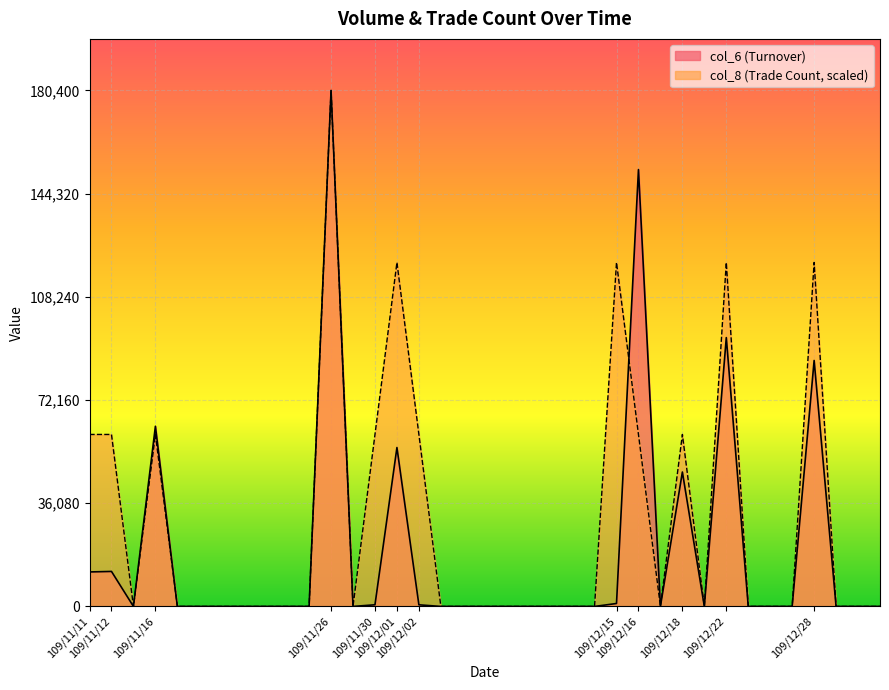

List the series in order of their peak value, lowest first.

col_6, col_8